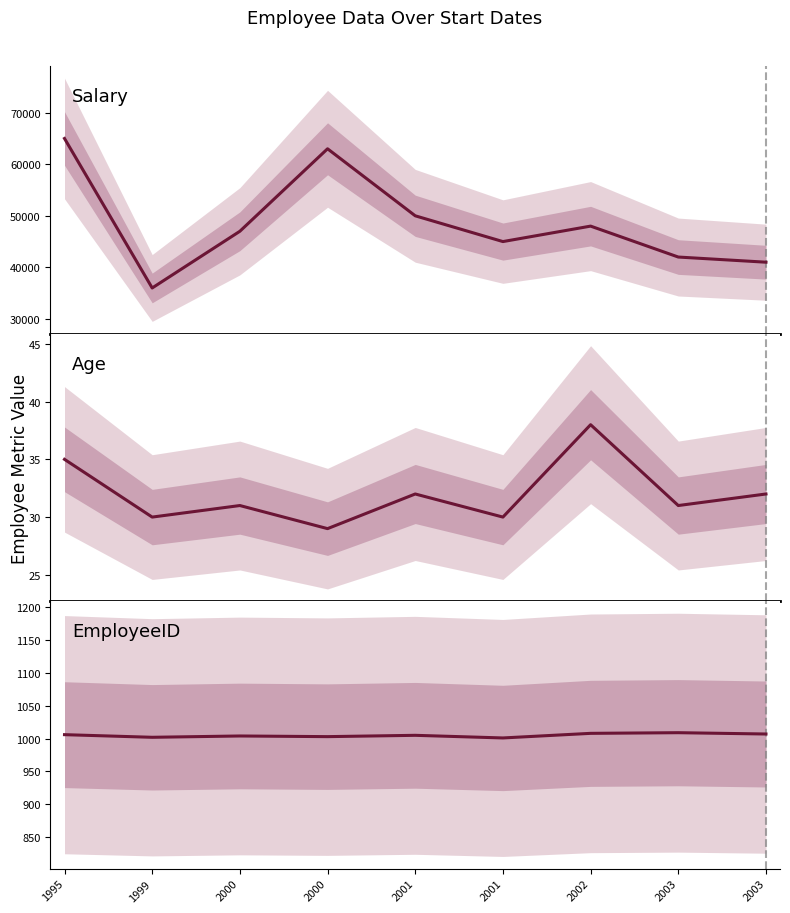

What is the spread (max minus min) of values at 2003?

41969